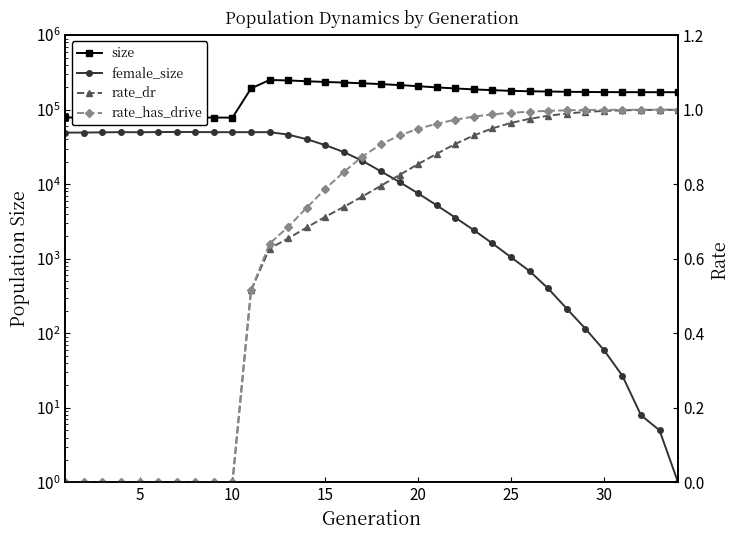

Which series has the widest spread of values?

size